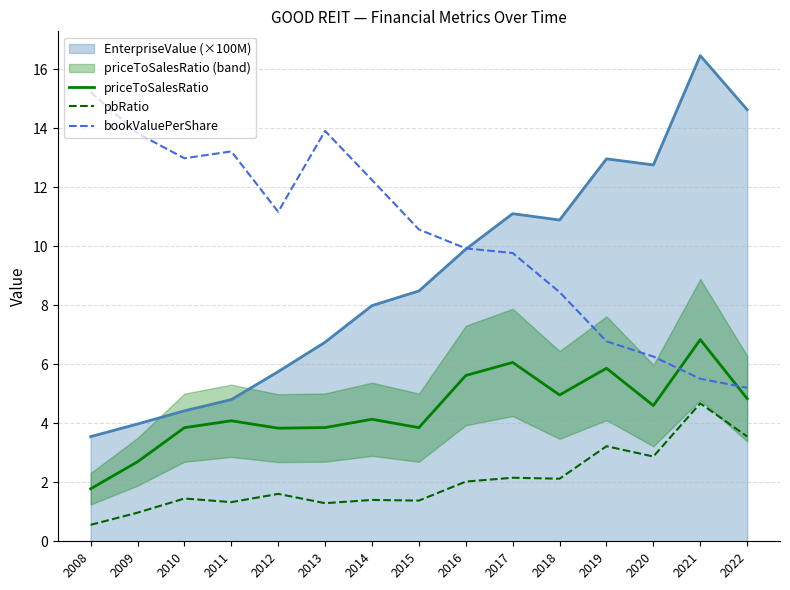

Where is the first local maximum for bookValuePerShare?

2011